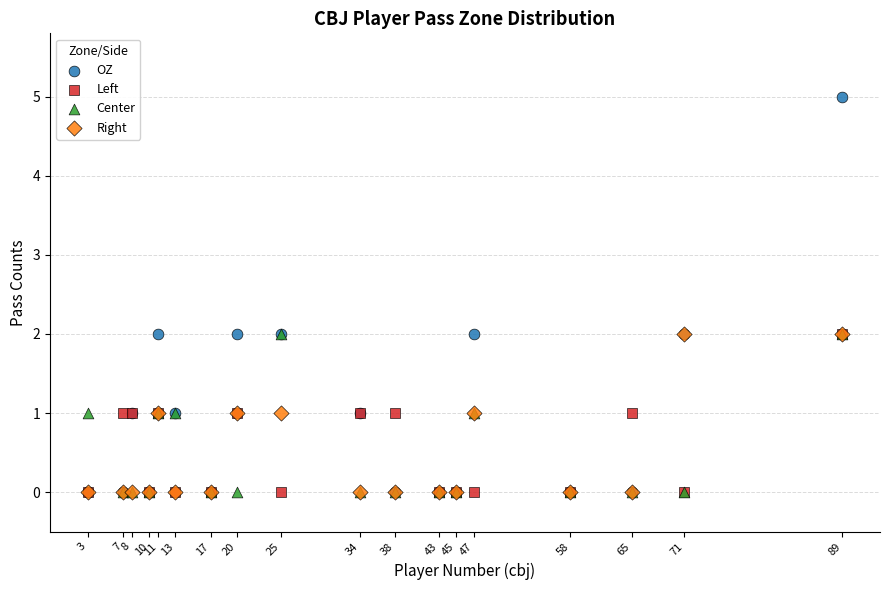

Which series has the widest spread of Y values?

OZ